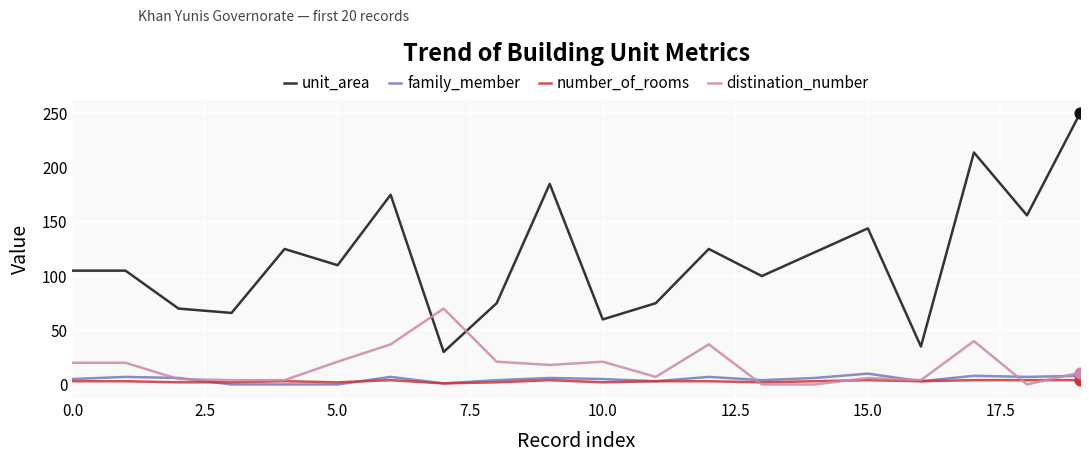

True or false: unit_area and number_of_rooms cross at least once.

False